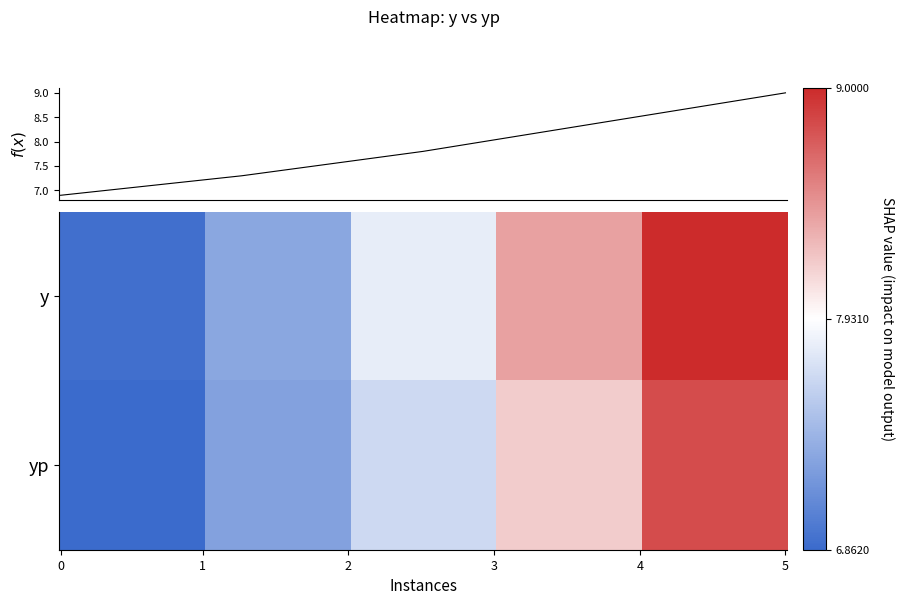

Which category has the highest value across all series?

5